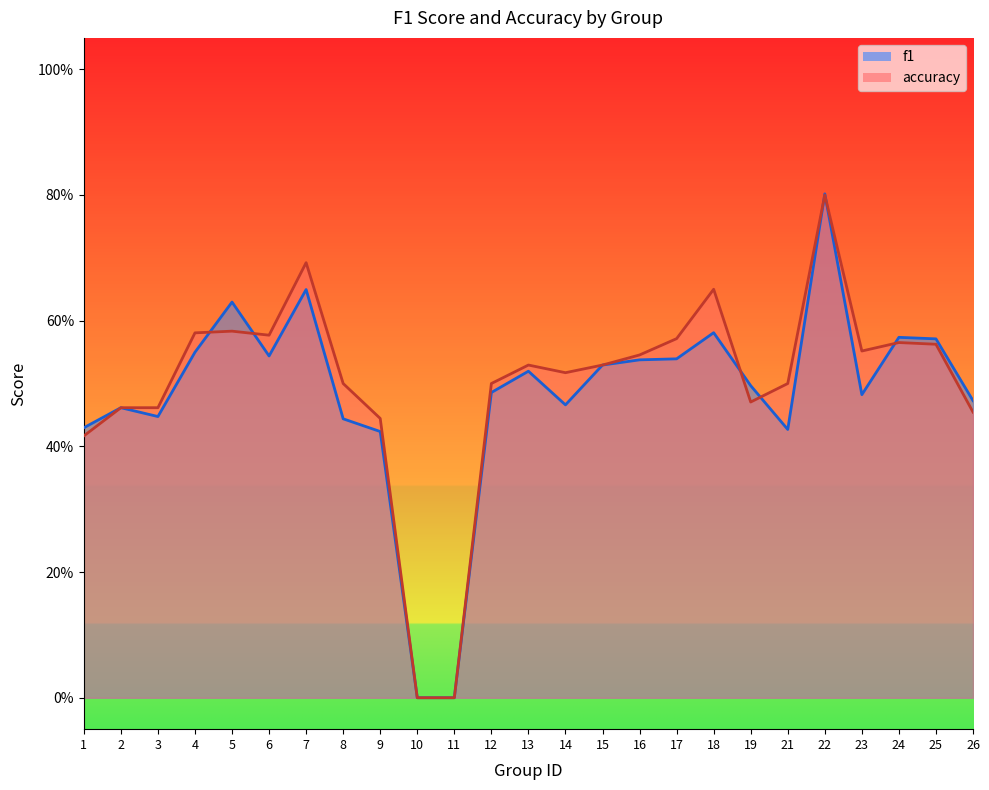

True or false: f1 has a value of 0.3 at 18.

False